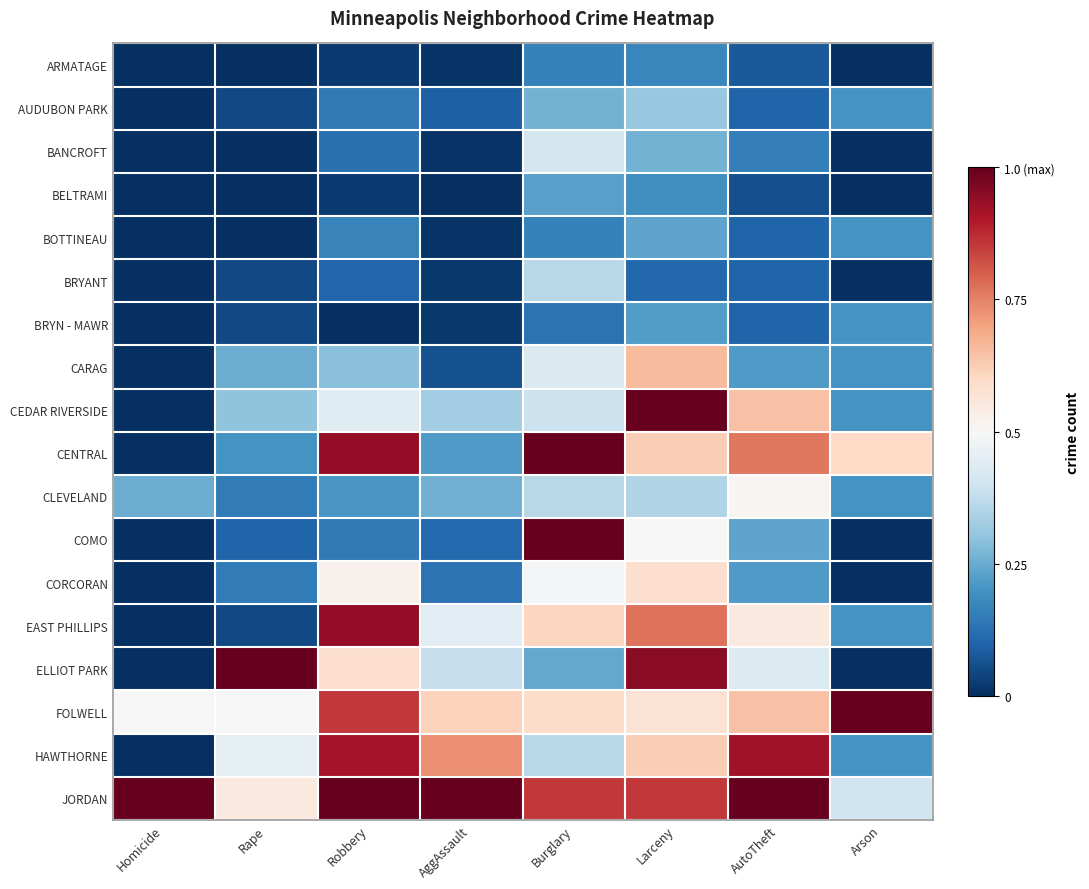

Which label corresponds to the largest value in the chart?

Larceny